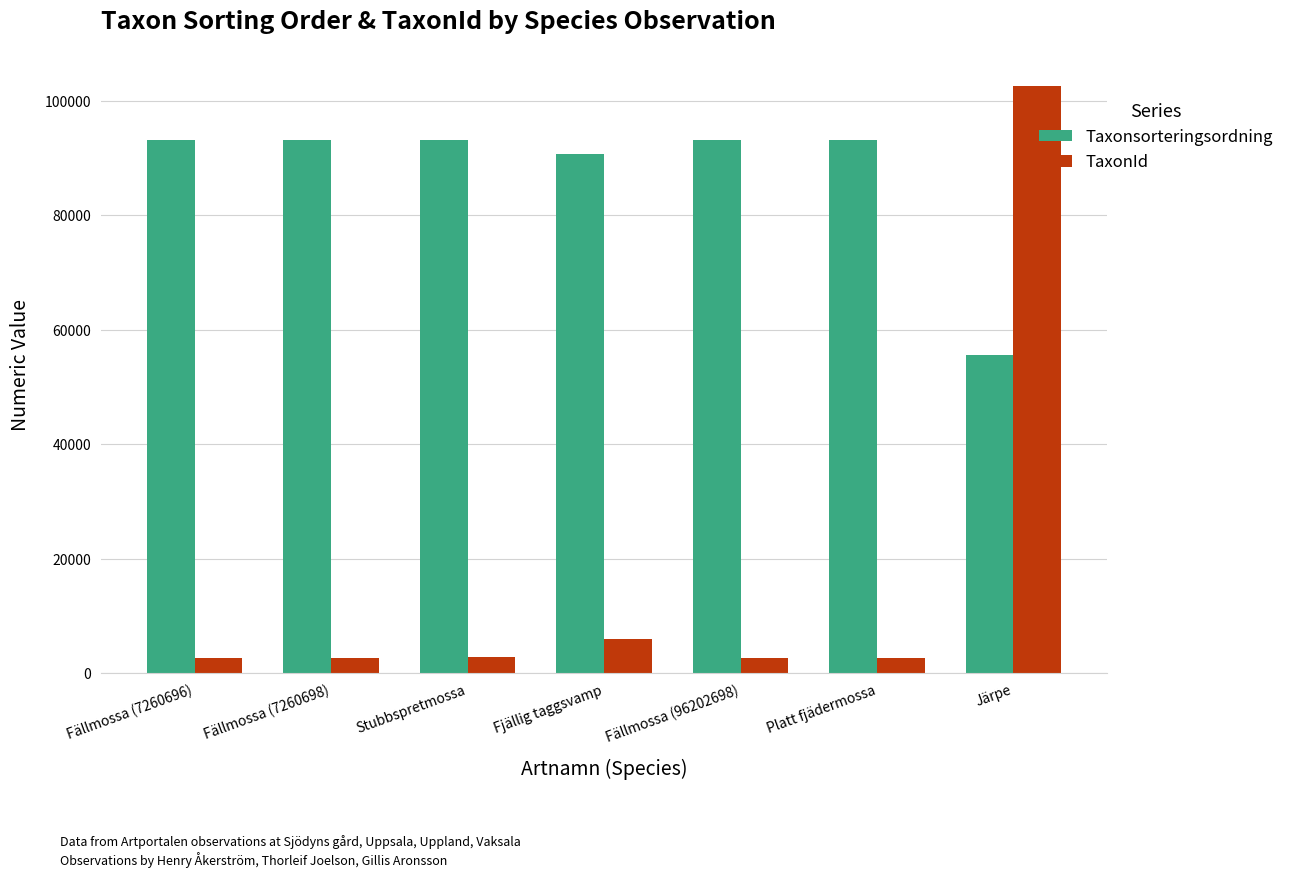

At how many categories does at least one series exceed 75341?

7